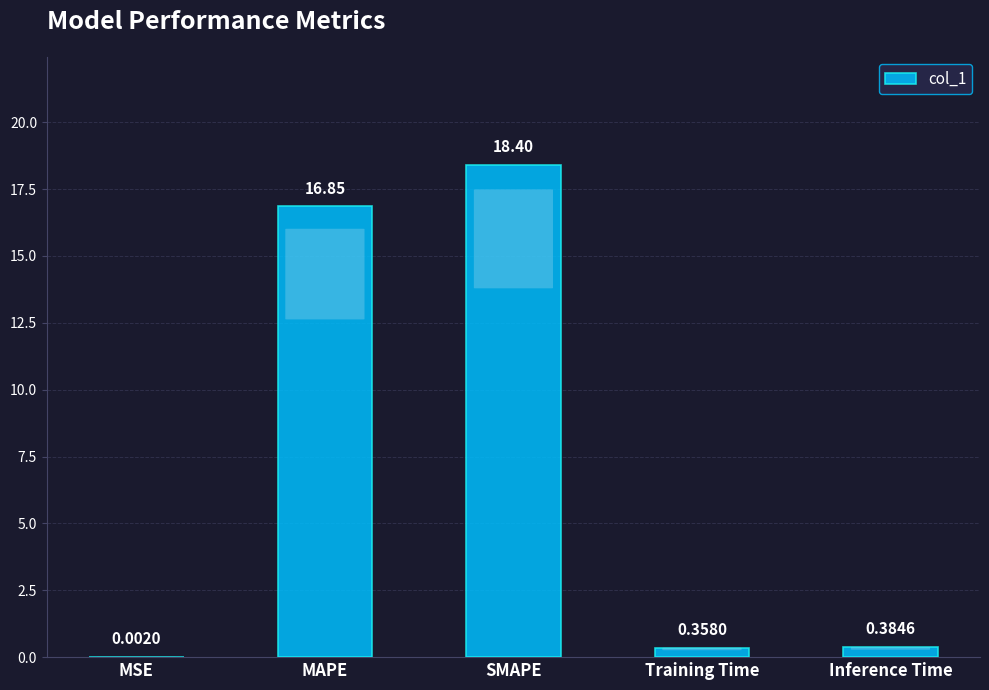

What is the average value?

7.2